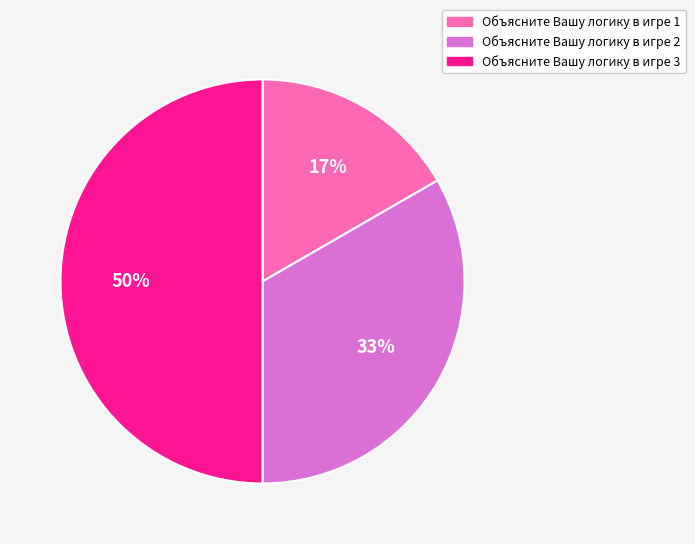

How many segments does this pie chart have?

3